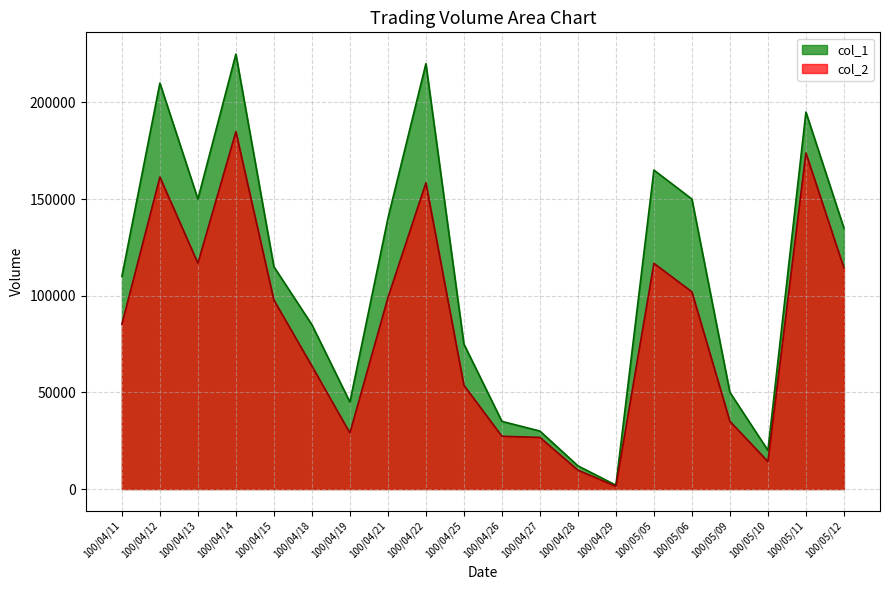

Is it true that col_2 equals 53700 at 100/04/25?

True